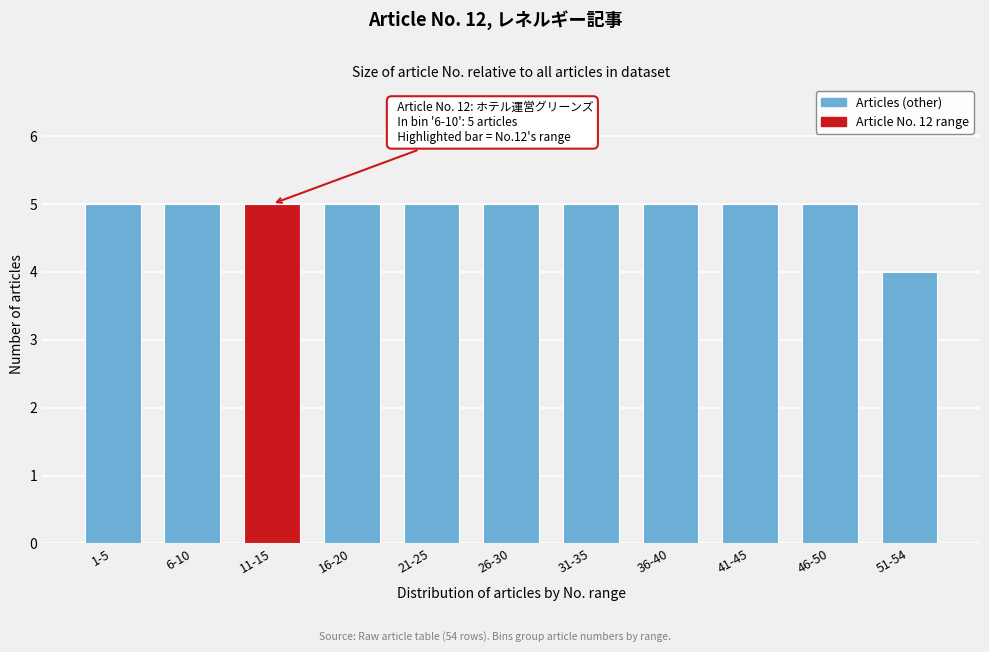

Reading left to right, what are all the values shown in this chart?

1-5=5	6-10=5	11-15=5	16-20=5	21-25=5	26-30=5	31-35=5	36-40=5	41-45=5	46-50=5	51-54=4